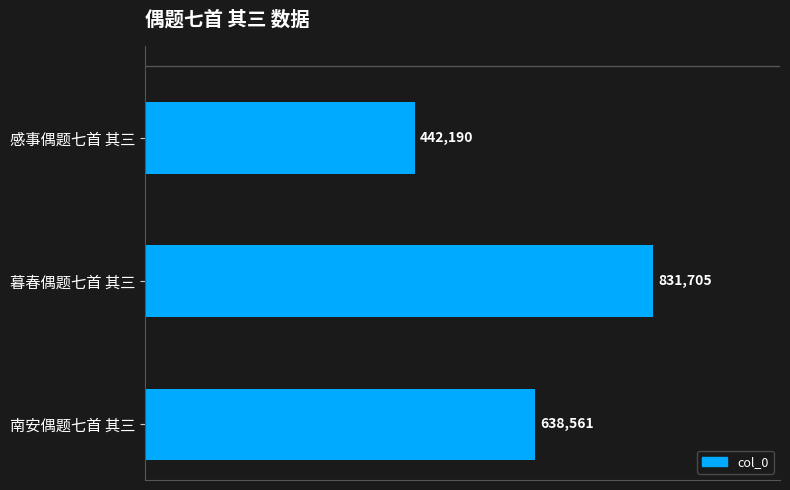

What is the sum of all values?

1912456